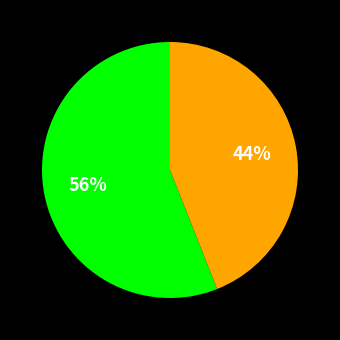

Does any single category account for the majority?

Yes